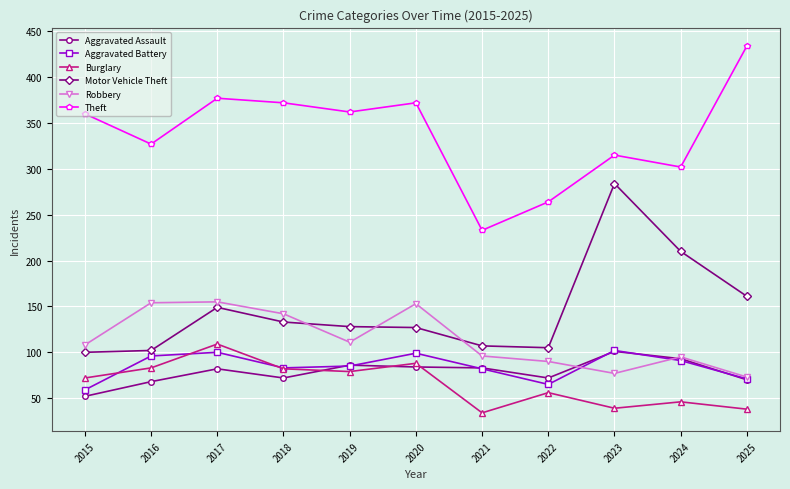

What is the total value across all series at 2023?

918